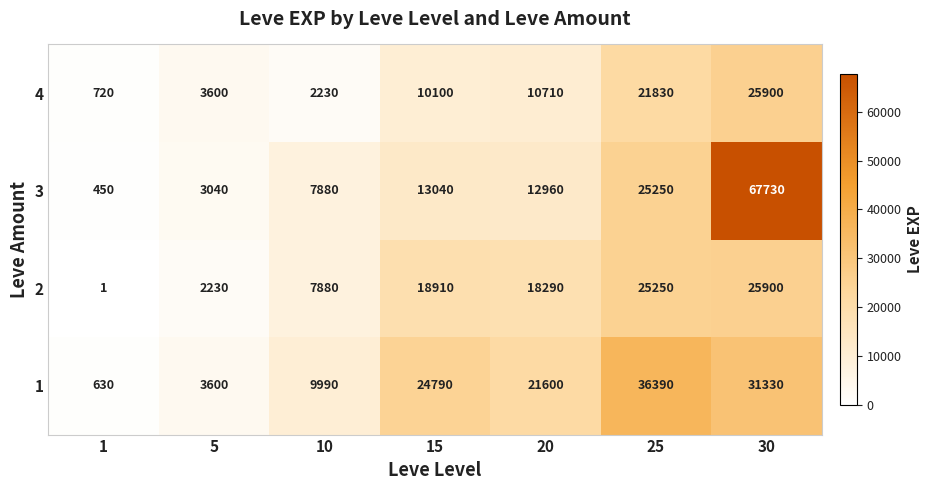

At 1, list the series in order from smallest to largest.

2, 3, 1, 4